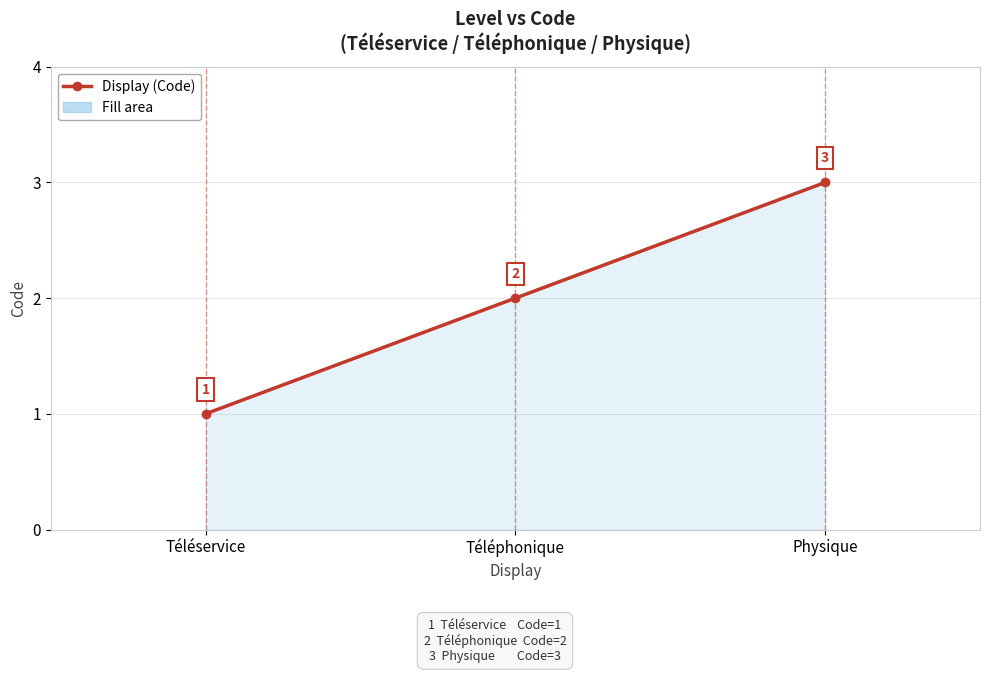

Rank the categories by value from lowest to highest.

Téléservice, Téléphonique, Physique